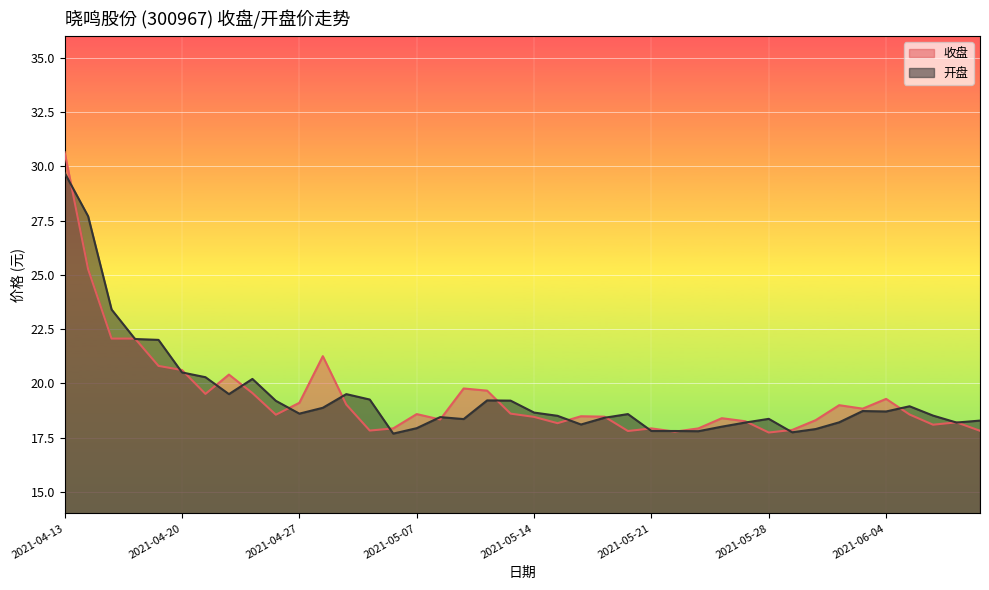

How many interior local valleys does the 开盘 series have?

9